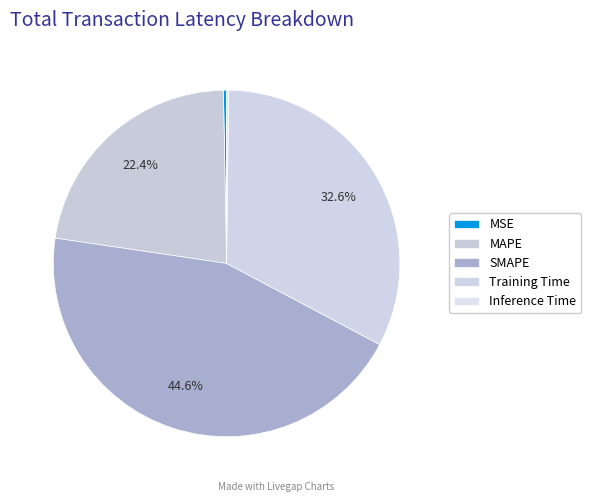

How many slices are in this pie chart?

5